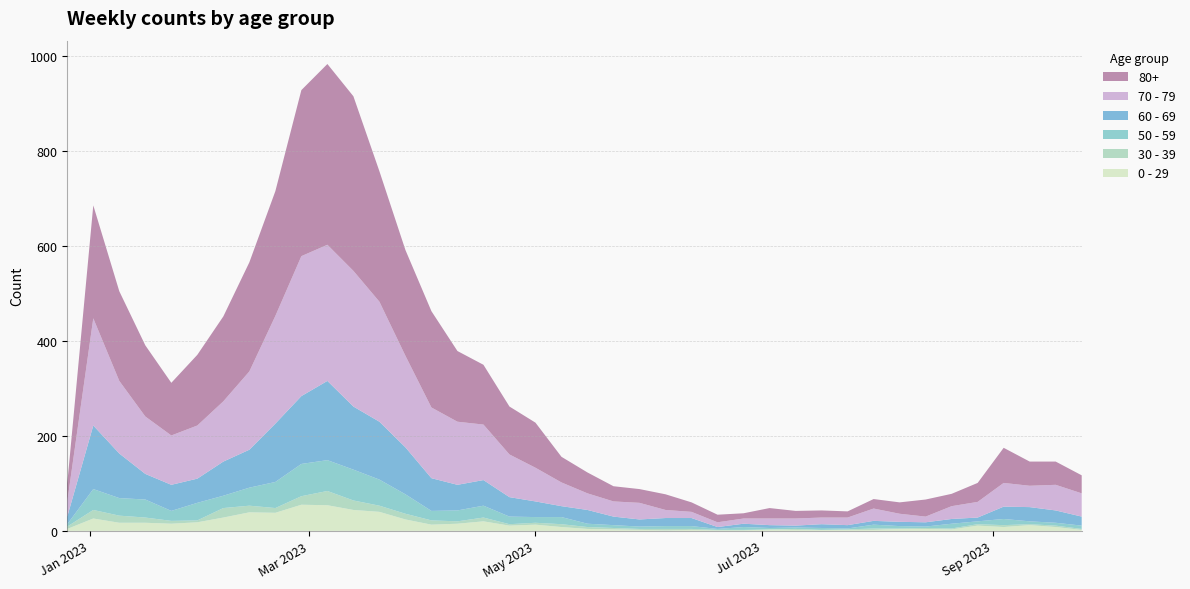

Reading left to right, what are all the values shown in this chart?

0 - 29: 4	26	17	17	15	18	28	39	38	55	54	44	40	24	13	15	20	11	13	8	4	3	2	1	2	1	1	3	2	2	2	2	4	4	3	11	8	12	8	2
30 - 39: 5	18	15	11	6	4	20	14	10	18	30	20	13	12	9	5	8	3	4	6	4	3	2	3	2	1	1	0	2	0	1	3	1	2	2	3	4	2	3	2
50 - 59: 5	44	37	38	21	37	26	38	55	68	65	65	55	41	20	23	25	16	12	15	7	6	5	6	6	2	6	3	3	4	2	8	5	3	10	6	13	6	6	7
60 - 69: 16	134	94	54	55	51	72	80	123	143	167	133	122	99	69	54	54	41	33	23	29	18	15	17	17	4	7	6	4	8	7	8	9	9	10	8	26	30	26	19
70 - 79: 32	226	153	121	104	112	127	165	227	295	287	286	253	193	149	133	117	90	71	50	35	32	35	17	13	10	11	14	15	14	16	26	17	12	27	33	50	45	54	49
80+: 38	238	189	150	111	149	179	230	263	350	381	368	275	223	203	149	126	101	95	54	44	32	29	33	20	16	11	22	16	15	13	20	24	36	26	40	74	51	49	38